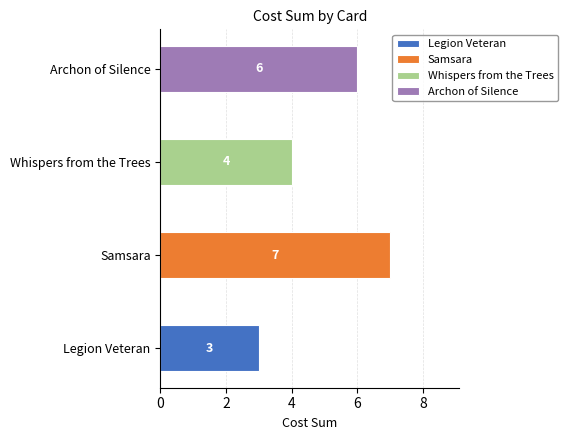

Reading right to left, what are all the values shown in this chart?

Archon of Silence=6	Whispers from the Trees=4	Samsara=7	Legion Veteran=3